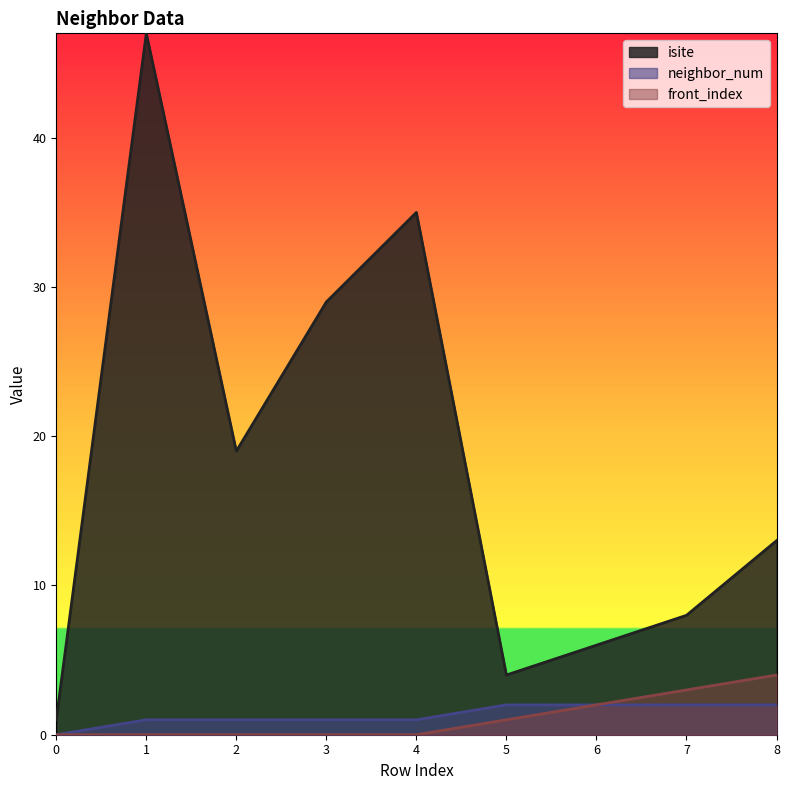

What is the sum of the neighbor_num values at 1 and 4?

2